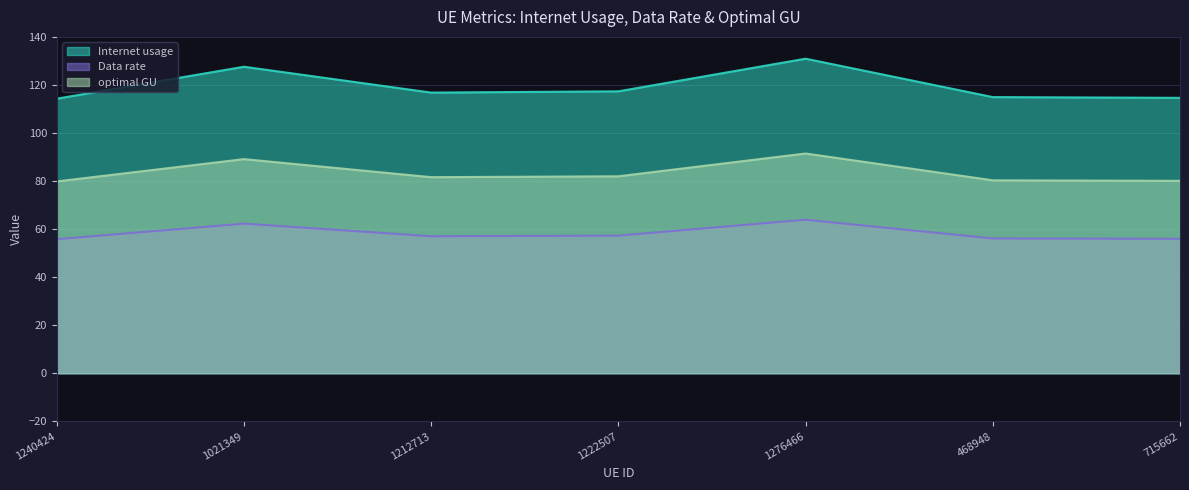

Reading left to right, transcribe all the data shown in this chart.

Internet usage: 114.3	127.6	116.8	117.3	130.9	114.9	114.6
Data rate: 55.8	62.3	57.0	57.3	63.9	56.1	56.0
optimal GU: 79.8	89.1	81.6	82.0	91.5	80.3	80.1